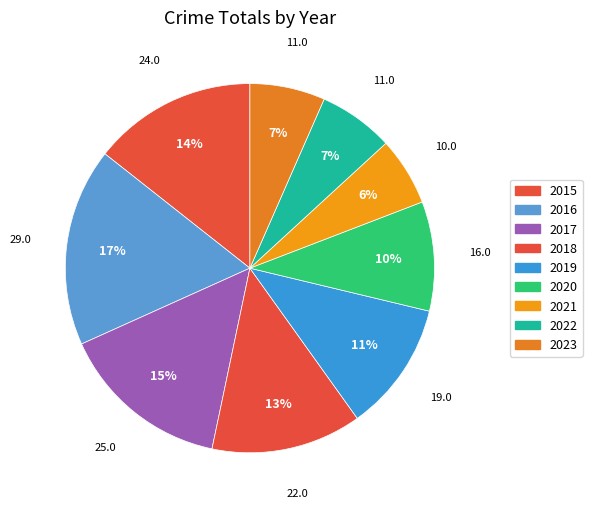

What percentage is NOT represented by 2017?

85.0%